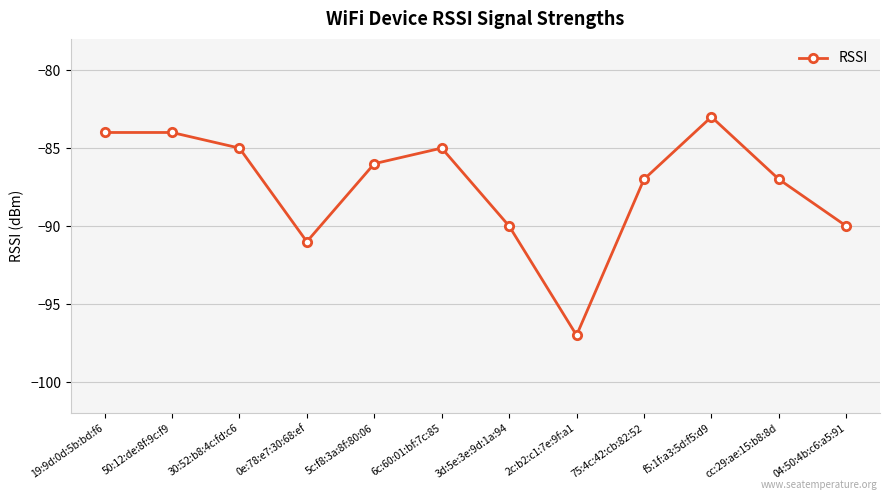

How many lines are shown in the chart?

1